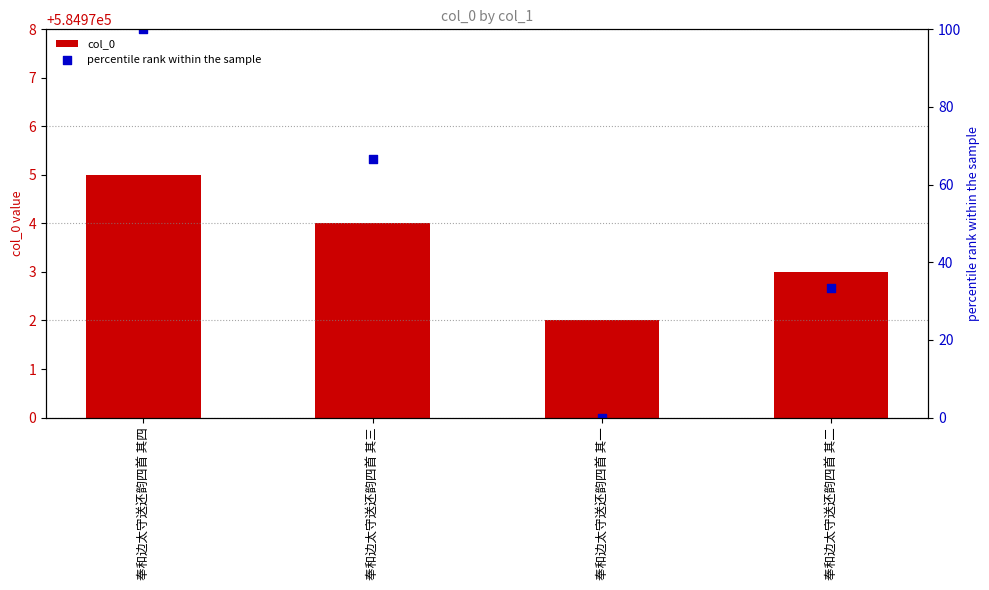

What are all the series names shown in the legend?

col_0, percentile rank within the sample